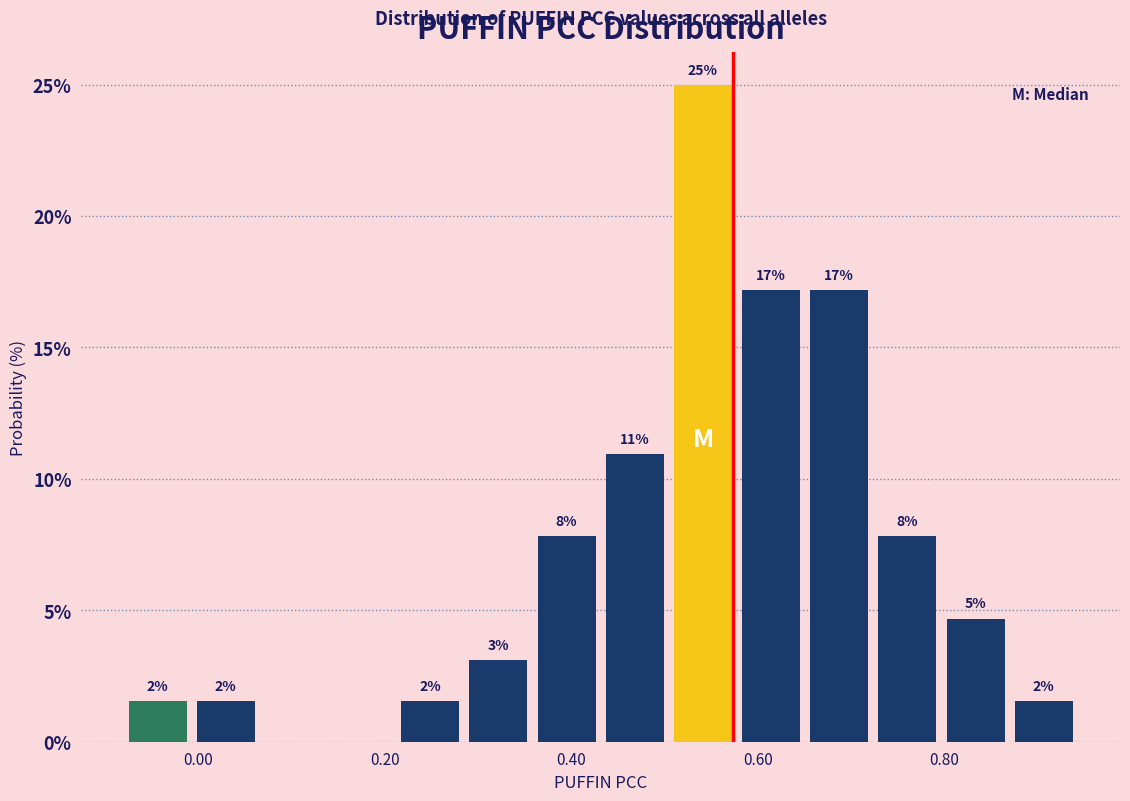

Around what value on the x-axis is the tallest bar? Give the approximate position of its centre, as read against the axis.

0.54